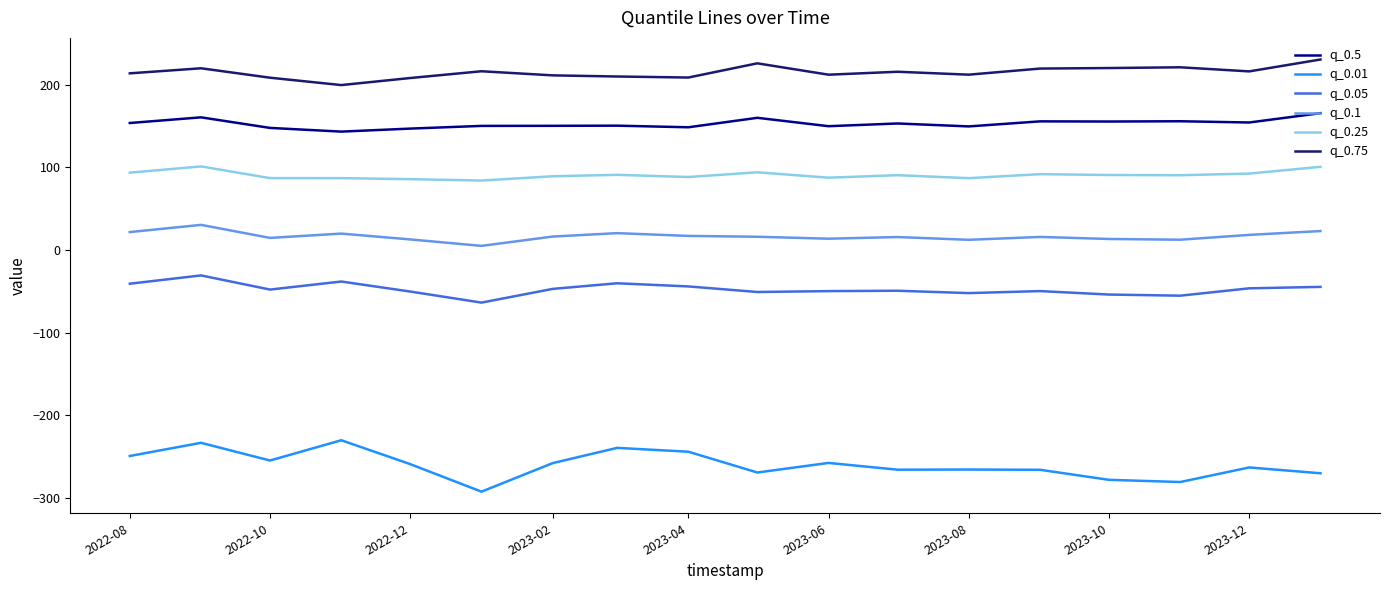

What is the maximum value for q_0.25?

101.2